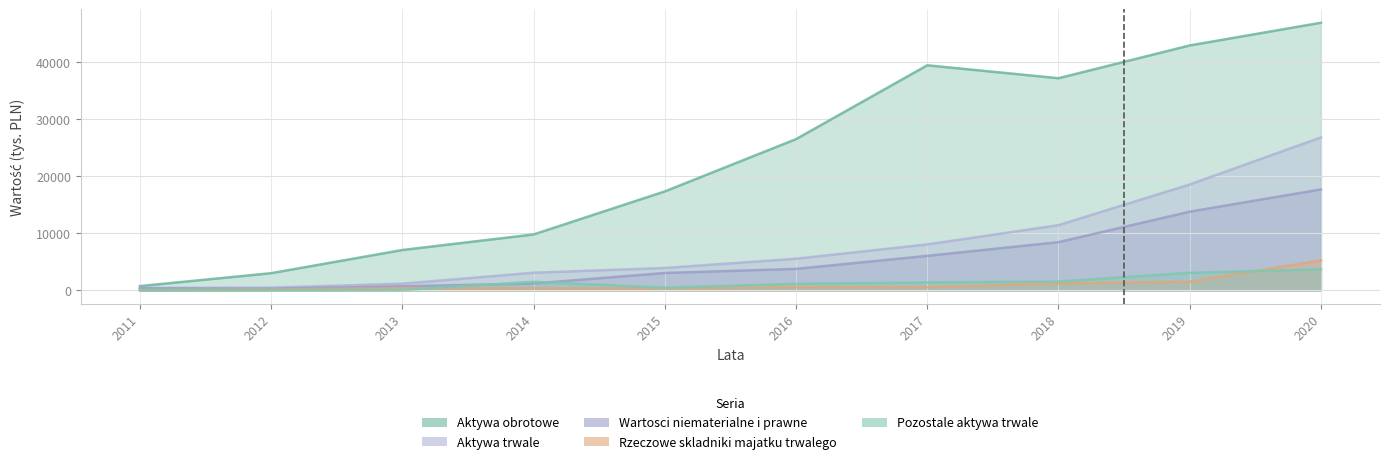

True or false: Rzeczowe skladniki majatku trwalego and Aktywa obrotowe intersect in this chart.

False